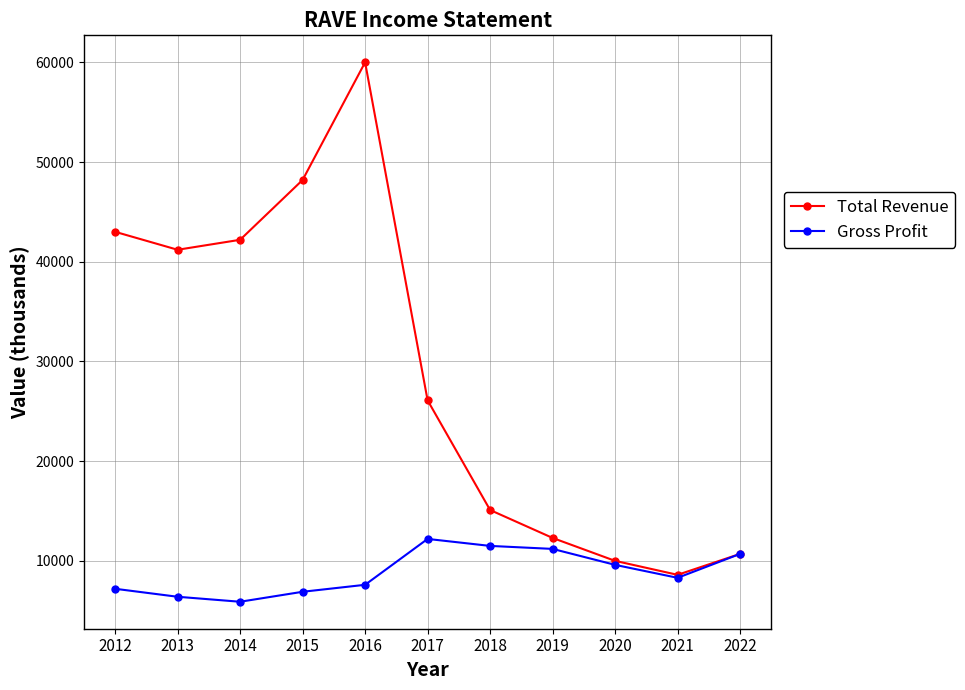

The Gross Profit series shows 16916 at 2022. True or false?

False